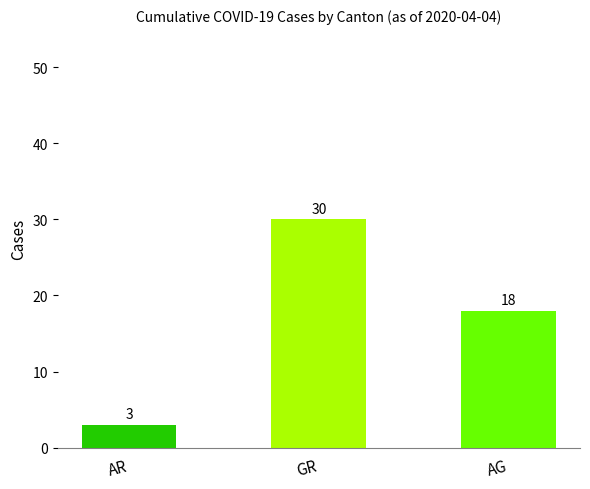

Between AR and AG, which is larger?

AG